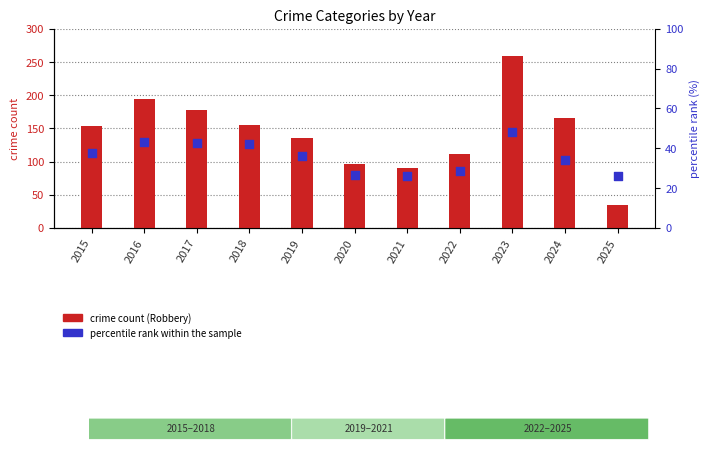

Which series reaches the maximum Y coordinate?

crime count